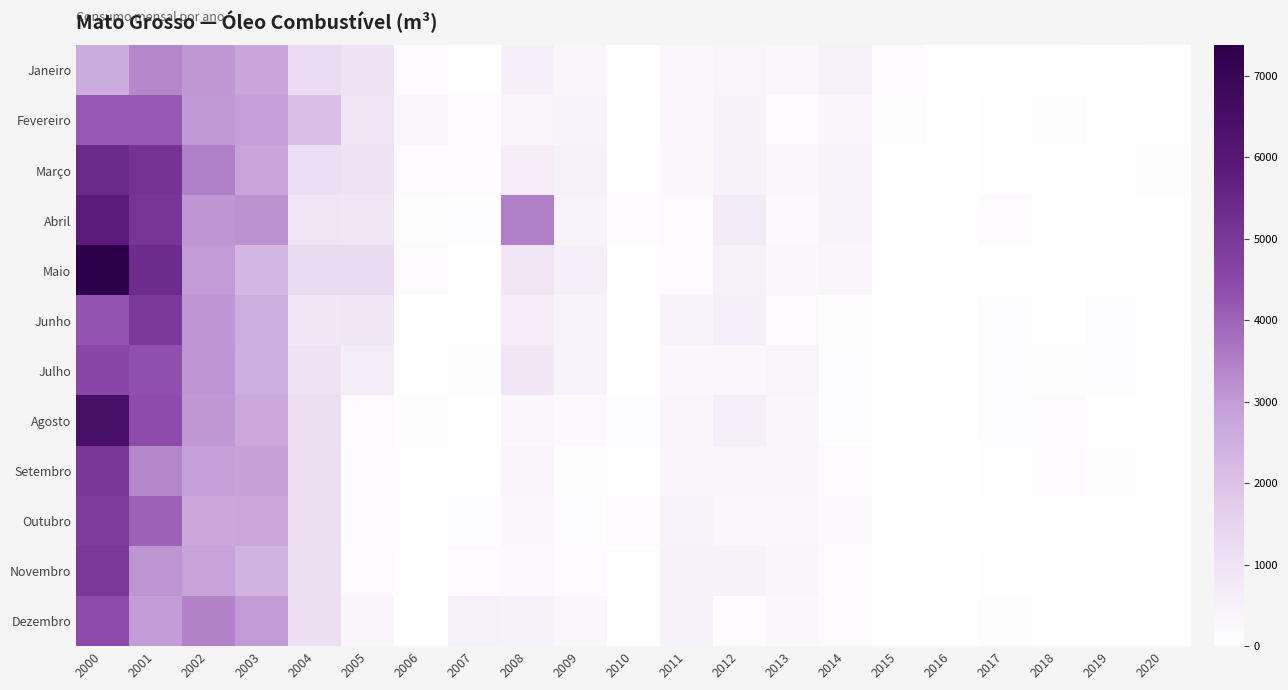

Reading left to right, what are all the values shown in this chart?

Janeiro: 2000=2610.8	2001=3380.4	2002=3057.0	2003=2777.6	2004=1238.8	2005=1009.6	2006=127.6	2007=25.2	2008=565.4	2009=334.0	2010=29.1	2011=264.3	2012=391.8	2013=289.6	2014=540.2	2015=188.4	2016=0.0	2017=0.0	2018=9.3	2019=33.0	2020=0.0
Fevereiro: 2000=4184.5	2001=4204.6	2002=3038.7	2003=2951.7	2004=2085.1	2005=957.7	2006=316.7	2007=125.5	2008=399.5	2009=442.8	2010=0.0	2011=313.2	2012=482.0	2013=146.5	2014=360.4	2015=63.4	2016=0.0	2017=34.3	2018=76.3	2019=0.0	2020=0.0
Março: 2000=5439.8	2001=5151.3	2002=3504.2	2003=2813.7	2004=1096.5	2005=1017.6	2006=164.8	2007=137.2	2008=656.2	2009=519.8	2010=52.6	2011=250.5	2012=467.7	2013=236.0	2014=452.2	2015=0.0	2016=0.0	2017=32.1	2018=56.3	2019=35.2	2020=67.0
Abril: 2000=5896.6	2001=5050.8	2002=3084.5	2003=3188.5	2004=907.6	2005=891.7	2006=67.6	2007=113.8	2008=3506.4	2009=448.4	2010=131.6	2011=183.1	2012=720.5	2013=211.2	2014=459.3	2015=0.0	2016=0.0	2017=157.3	2018=0.0	2019=0.0	2020=0.0
Maio: 2000=7376.5	2001=5383.7	2002=3016.3	2003=2284.9	2004=1246.4	2005=1242.7	2006=186.2	2007=28.1	2008=993.3	2009=561.8	2010=14.5	2011=165.5	2012=527.4	2013=252.6	2014=318.8	2015=0.0	2016=0.0	2017=0.0	2018=0.0	2019=34.1	2020=0.0
Junho: 2000=4251.6	2001=4945.4	2002=3095.1	2003=2516.6	2004=819.4	2005=871.9	2006=40.3	2007=39.4	2008=650.6	2009=460.8	2010=27.0	2011=404.6	2012=619.6	2013=192.1	2014=78.1	2015=0.0	2016=0.0	2017=93.5	2018=0.0	2019=96.4	2020=0.0
Julho: 2000=4575.0	2001=4348.9	2002=3133.6	2003=2527.0	2004=1026.5	2005=662.8	2006=40.4	2007=75.0	2008=869.6	2009=416.6	2010=26.0	2011=262.8	2012=299.2	2013=388.9	2014=94.9	2015=0.0	2016=0.0	2017=88.9	2018=67.0	2019=101.4	2020=32.1
Agosto: 2000=6464.1	2001=4434.2	2002=3071.5	2003=2669.9	2004=1134.7	2005=172.8	2006=61.3	2007=13.8	2008=304.2	2009=214.5	2010=93.5	2011=336.2	2012=585.8	2013=348.3	2014=103.4	2015=0.0	2016=0.0	2017=111.1	2018=132.1	2019=0.0	2020=0.0
Setembro: 2000=5031.0	2001=3374.7	2002=2911.8	2003=2864.2	2004=1142.7	2005=126.8	2006=27.7	2007=0.1	2008=391.2	2009=85.6	2010=51.7	2011=338.4	2012=386.9	2013=351.2	2014=188.2	2015=0.0	2016=0.0	2017=57.0	2018=197.3	2019=66.7	2020=0.0
Outubro: 2000=4846.8	2001=4033.8	2002=2692.2	2003=2712.0	2004=1141.7	2005=127.9	2006=27.0	2007=101.7	2008=240.0	2009=87.6	2010=163.0	2011=454.1	2012=297.1	2013=309.1	2014=202.9	2015=0.0	2016=0.0	2017=14.1	2018=0.0	2019=0.0	2020=0.0
Novembro: 2000=4982.6	2001=3140.0	2002=2850.9	2003=2406.6	2004=1152.3	2005=198.8	2006=32.6	2007=186.8	2008=226.5	2009=130.3	2010=29.6	2011=479.3	2012=505.3	2013=349.9	2014=186.9	2015=0.0	2016=0.0	2017=50.0	2018=0.0	2019=0.0	2020=0.0
Dezembro: 2000=4439.8	2001=2974.6	2002=3436.2	2003=3014.1	2004=1139.3	2005=340.5	2006=2.4	2007=526.2	2008=461.8	2009=265.6	2010=47.5	2011=501.6	2012=122.6	2013=248.2	2014=168.1	2015=0.0	2016=0.0	2017=66.4	2018=0.0	2019=0.0	2020=0.0